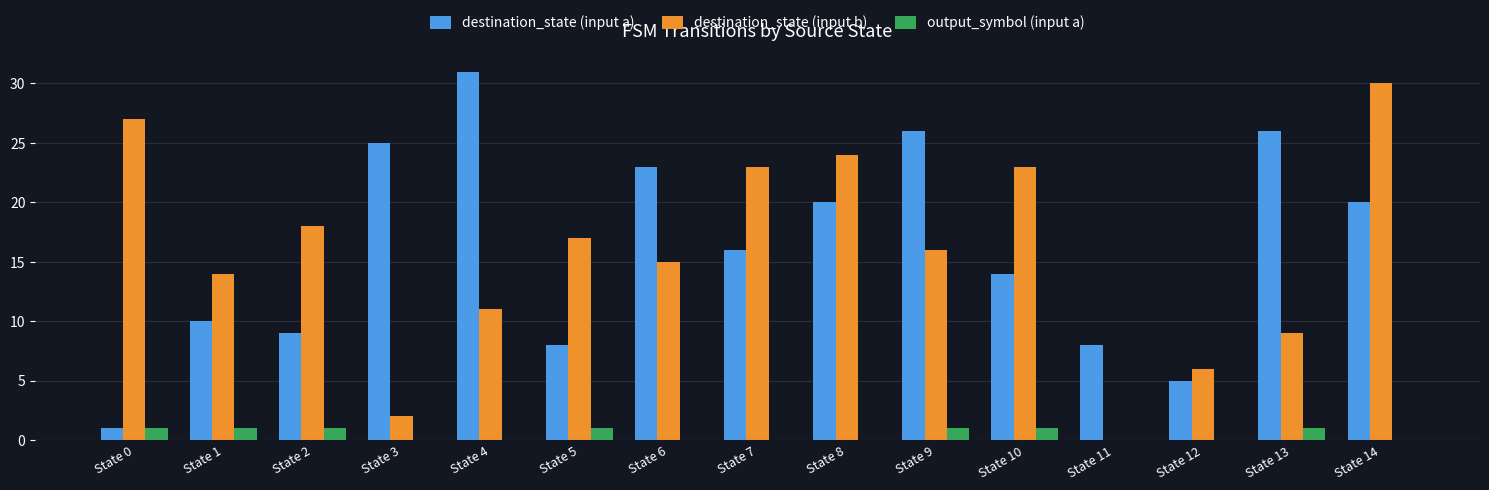

At which label is destination_state (input a) closest to 16?

State 7